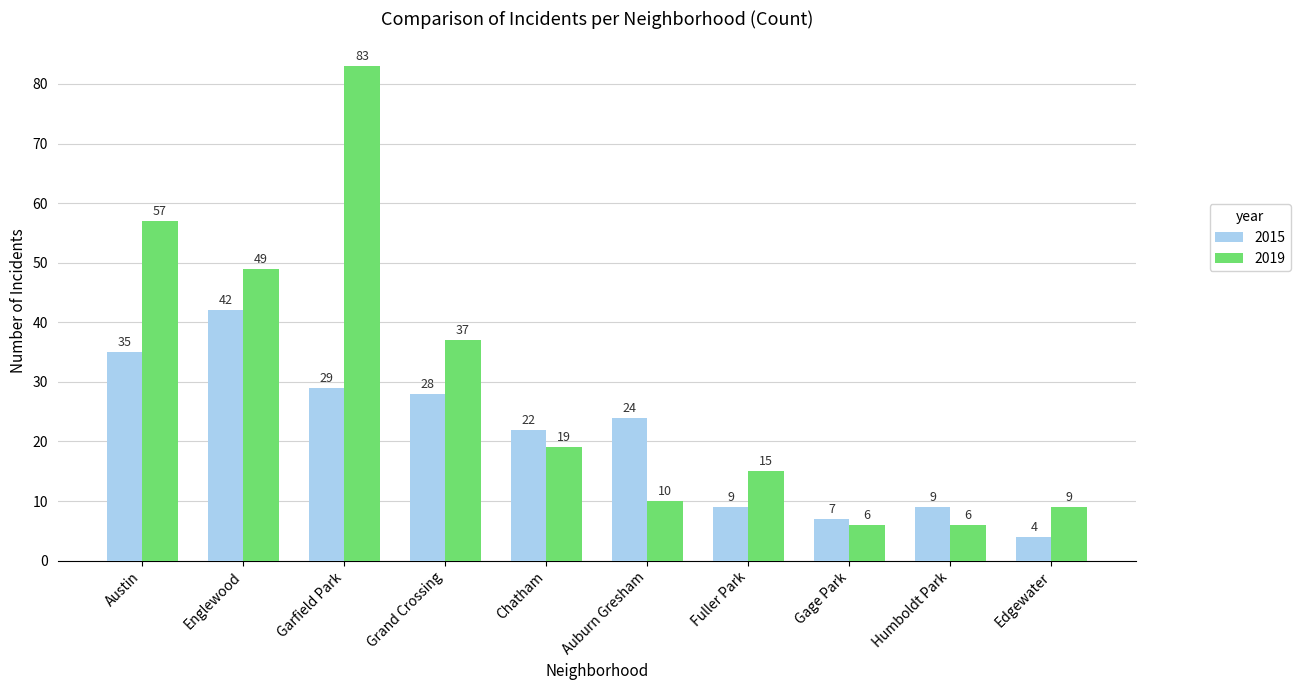

Which series has the widest spread of values?

2019